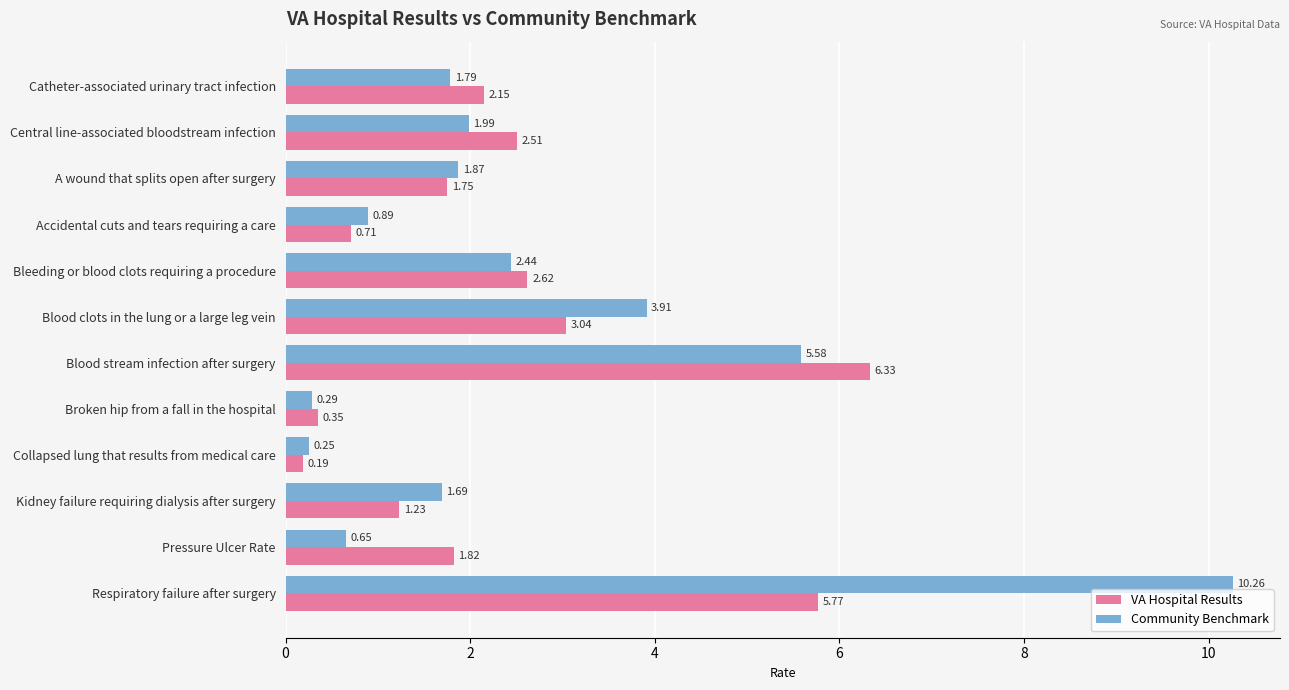

What is the sum of all Community Benchmark values?

31.6